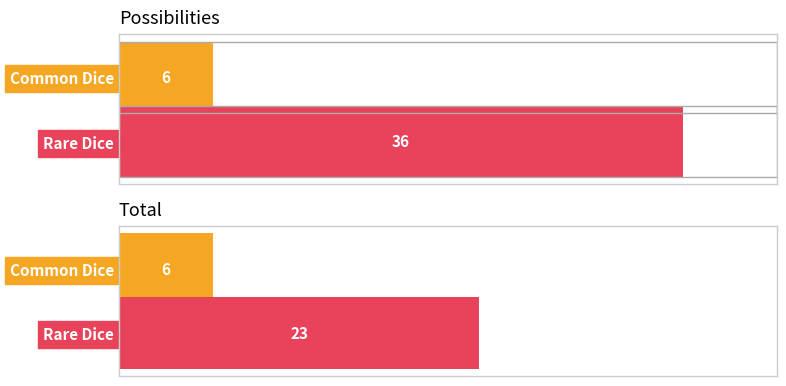

True or false: Common Dice has a value of 10 at Common Dice.

False